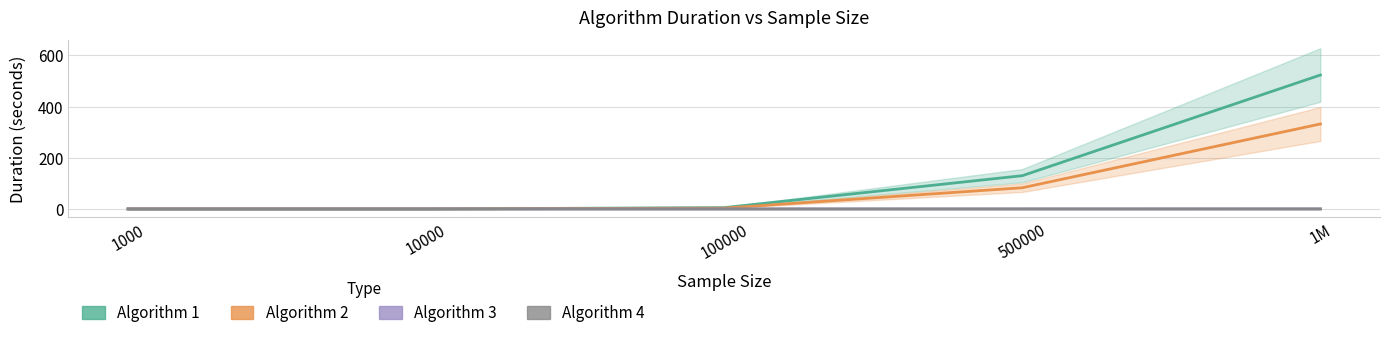

At 1M, list the series in order from largest to smallest.

Algorithm 1, Algorithm 2, Algorithm 3, Algorithm 4